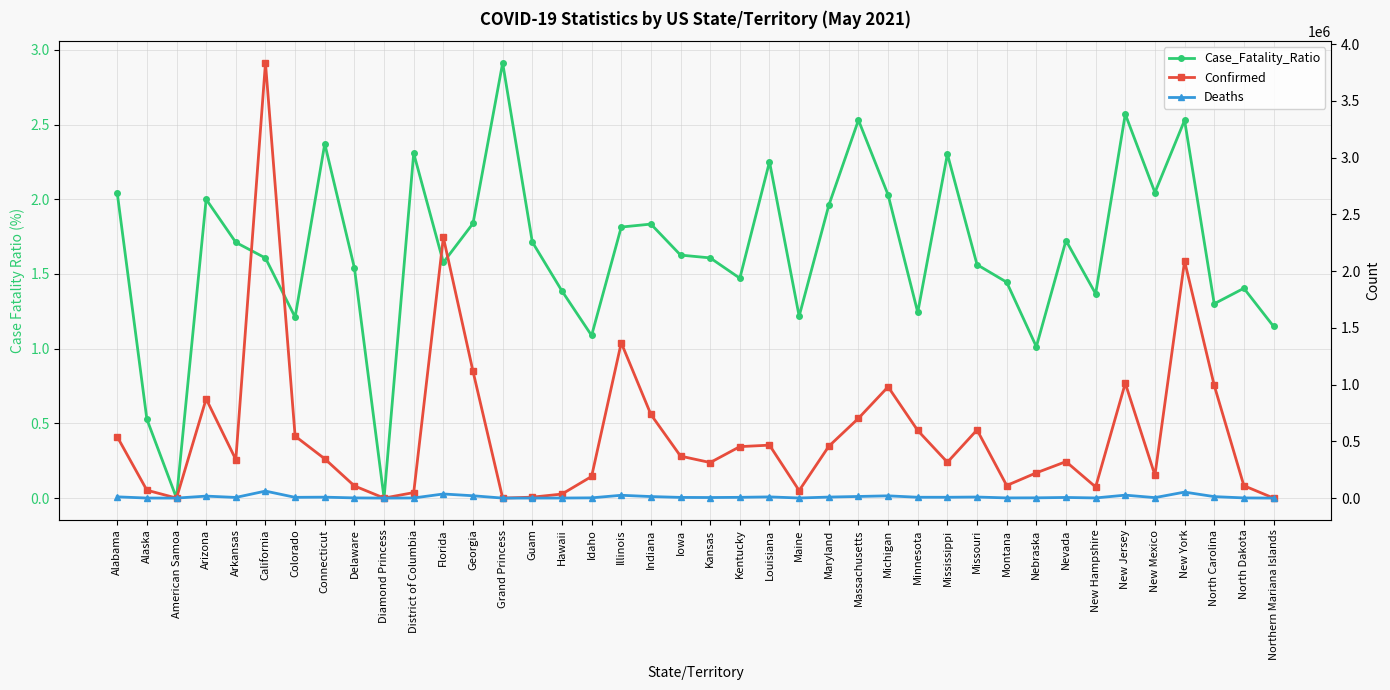

At how many categories does at least one series exceed 3230146?

1